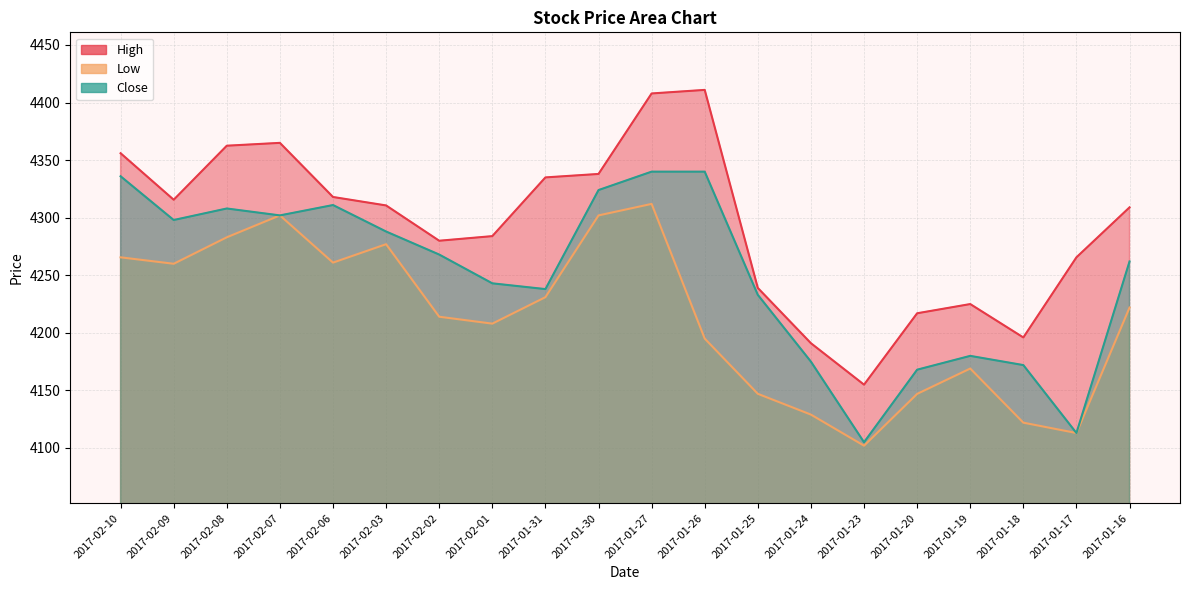

The High series shows 4335.0 at 2017-01-31. True or false?

True